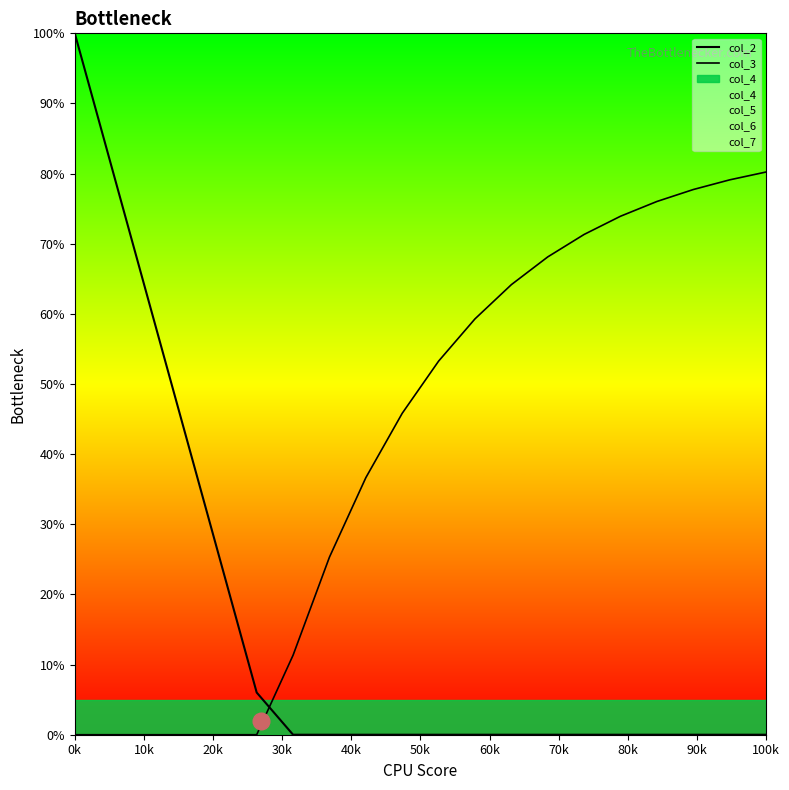

True or false: col_3 and col_2 cross at least once.

True